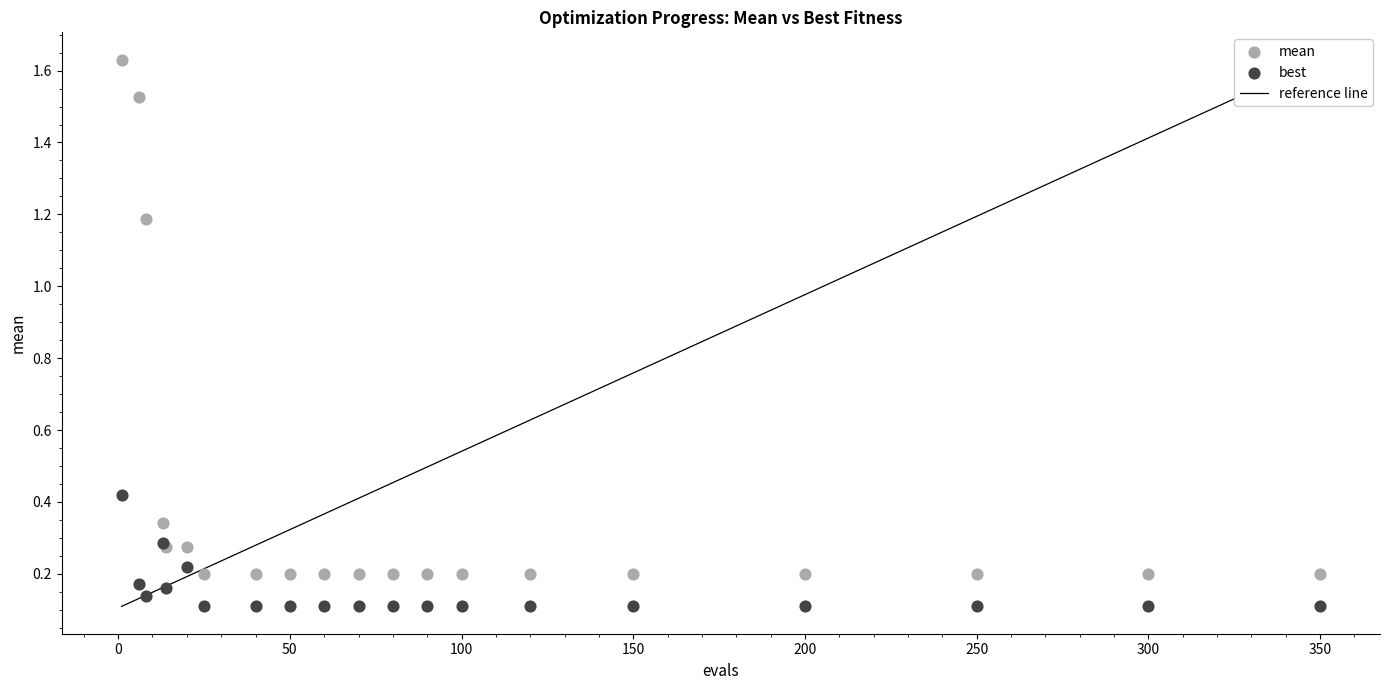

What is the X range (max minus min) for the scatter plot?

349.0